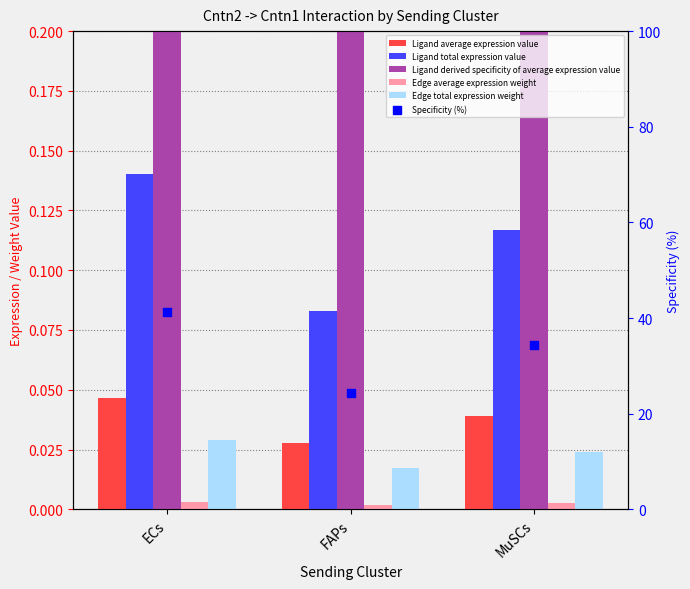

At how many categories does at least one series exceed 0?

3